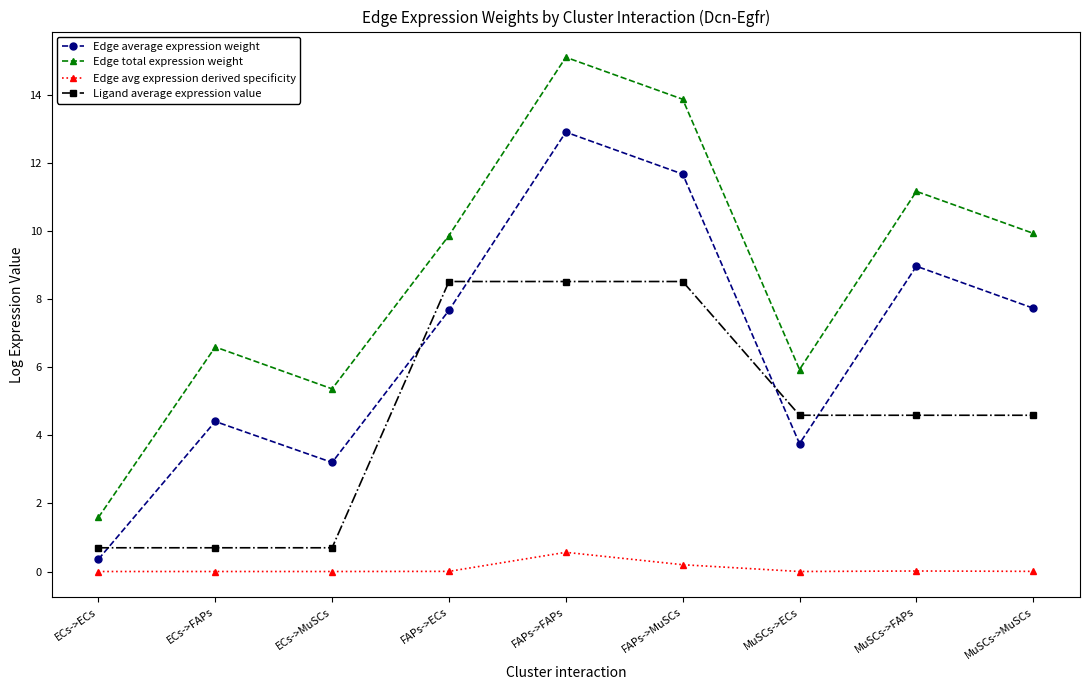

What is the label of the 6th point from the left?

FAPs->MuSCs